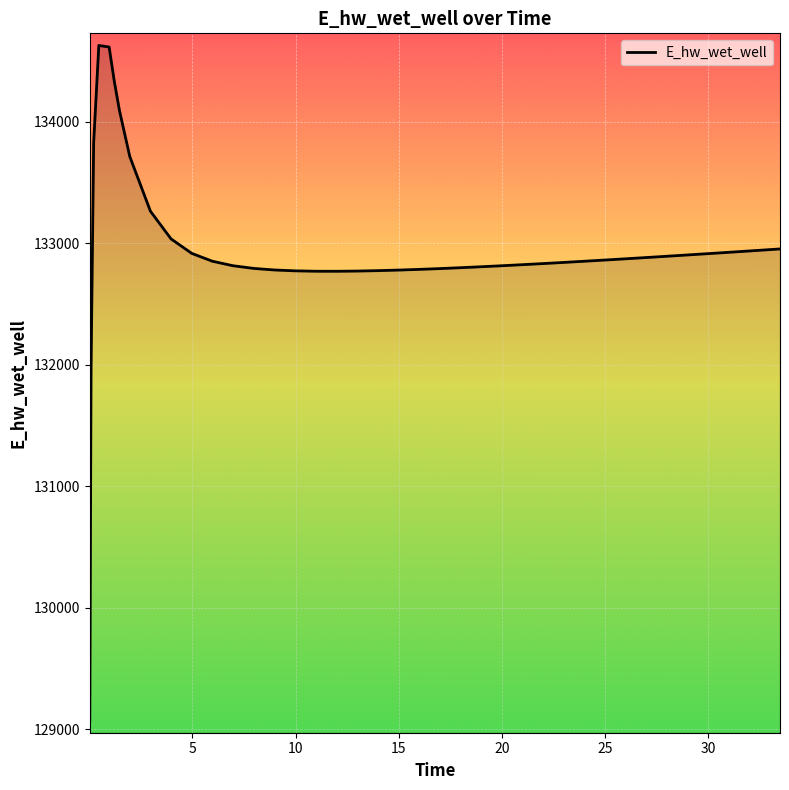

What is the difference between the maximum and minimum values?

5557.7